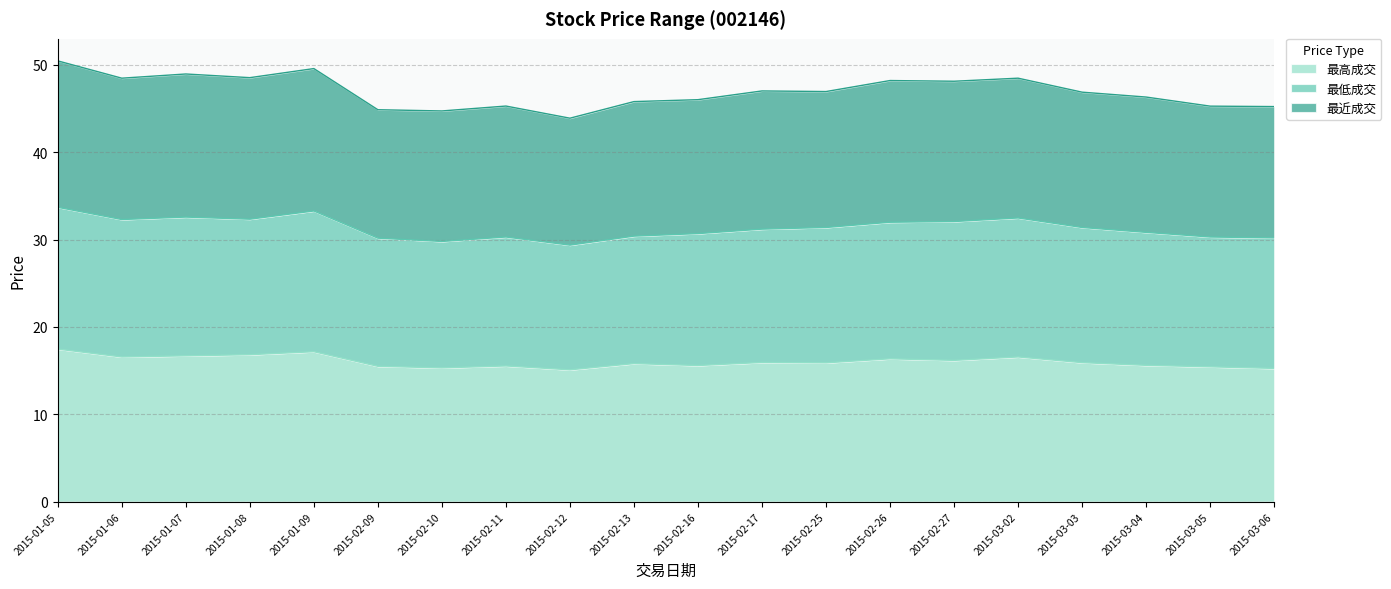

What is the minimum value for 最高成交?

15.1